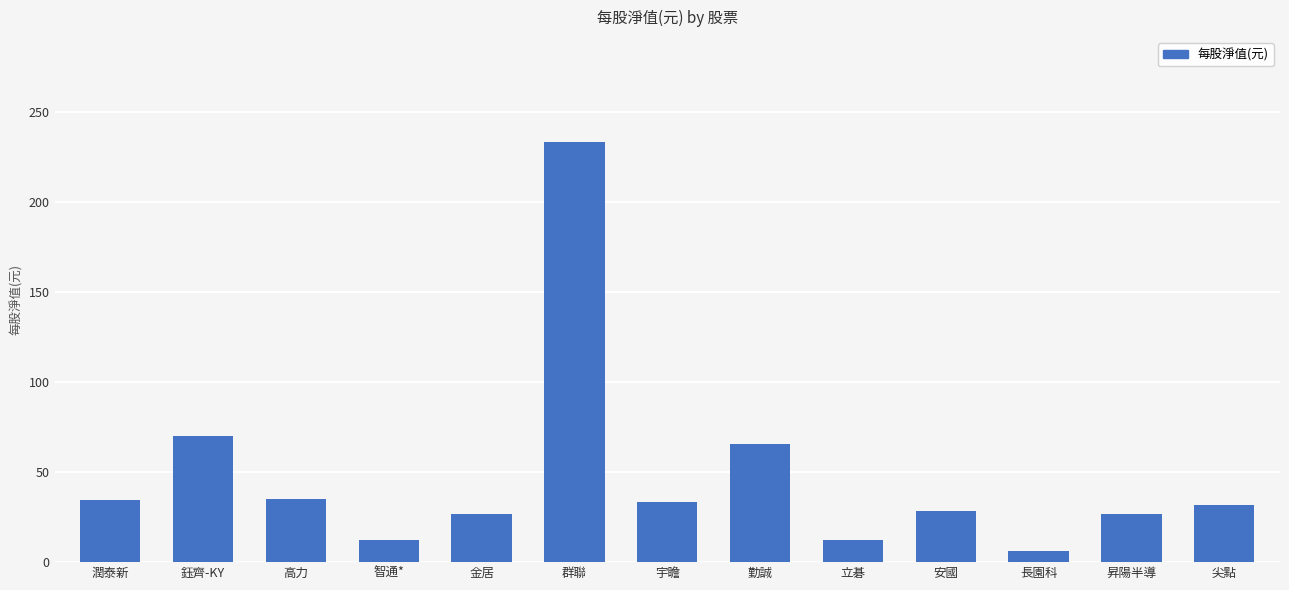

What is the label of the 2nd bar from the left?

鈺齊-KY